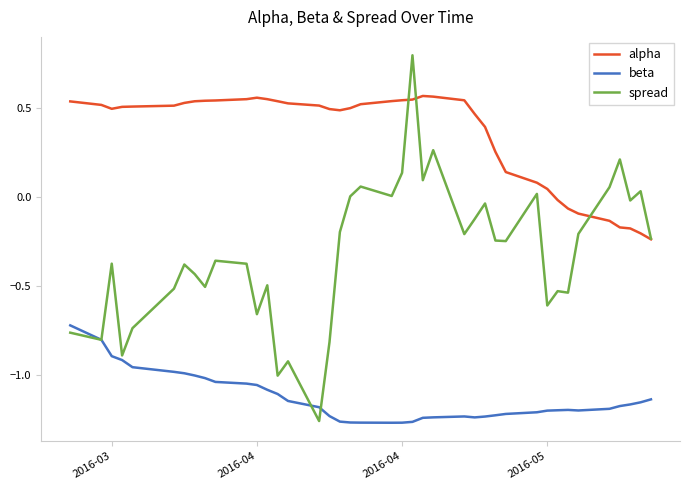

List the series in order of their peak value, lowest first.

beta, alpha, spread